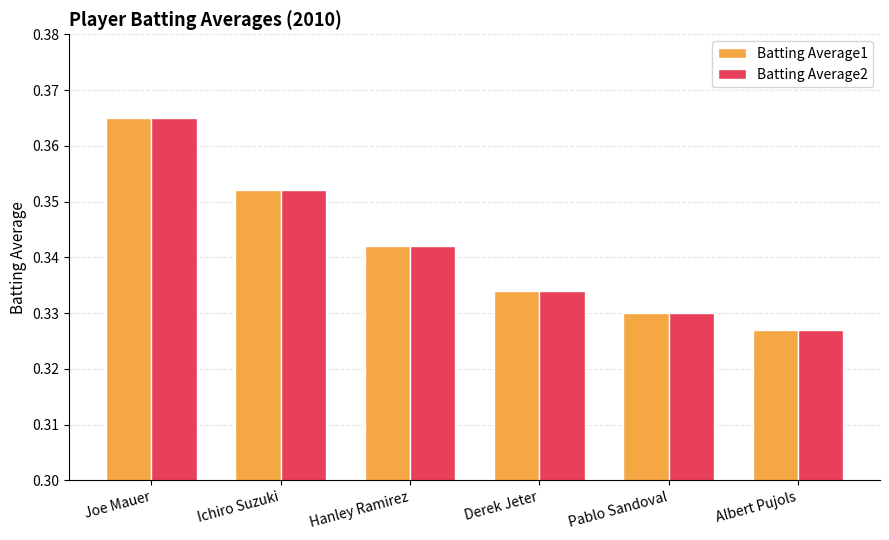

What position from the left is Derek Jeter?

4